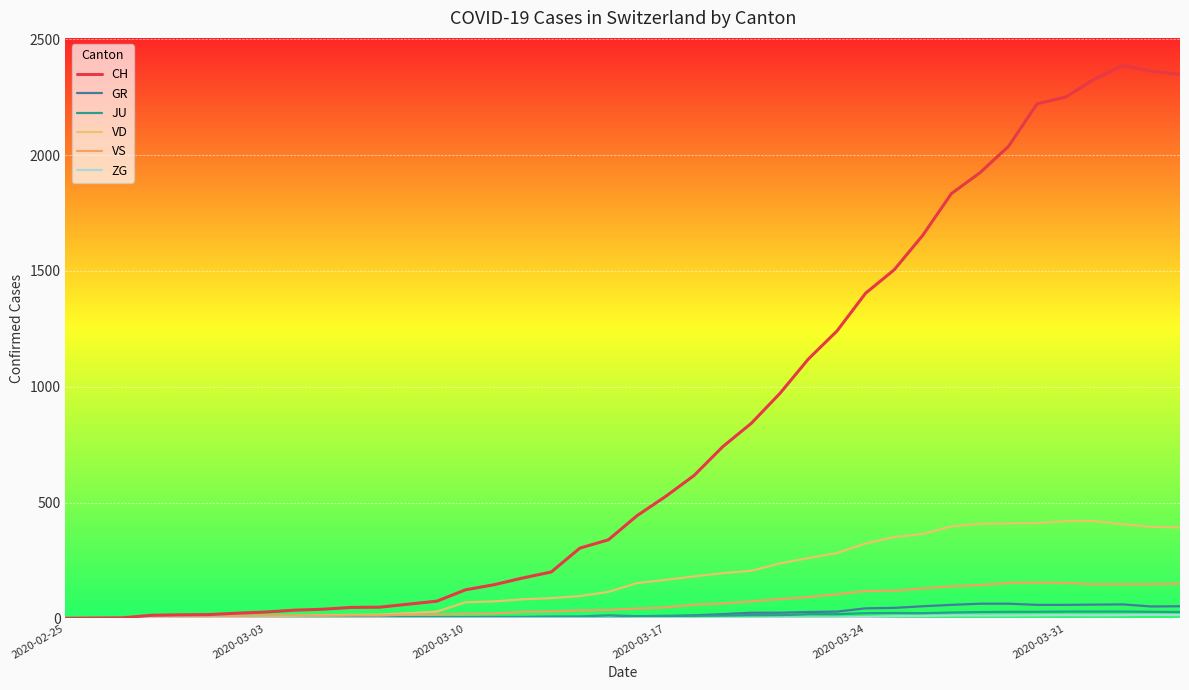

Is this an area chart (filled region under the line)?

No